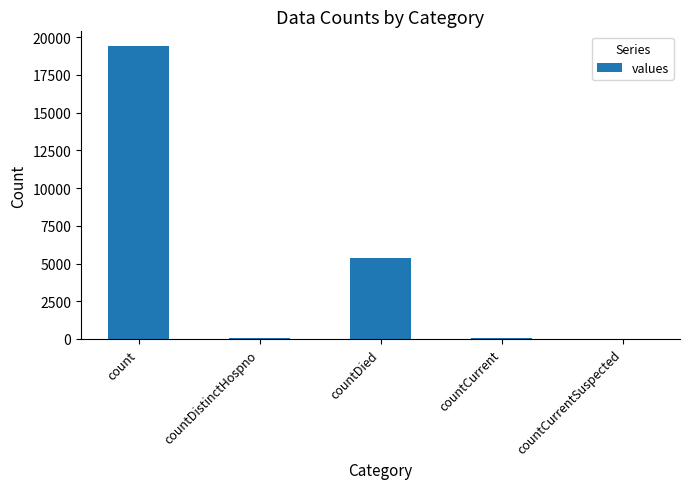

Are the bars grouped side by side (vs. stacked)?

No